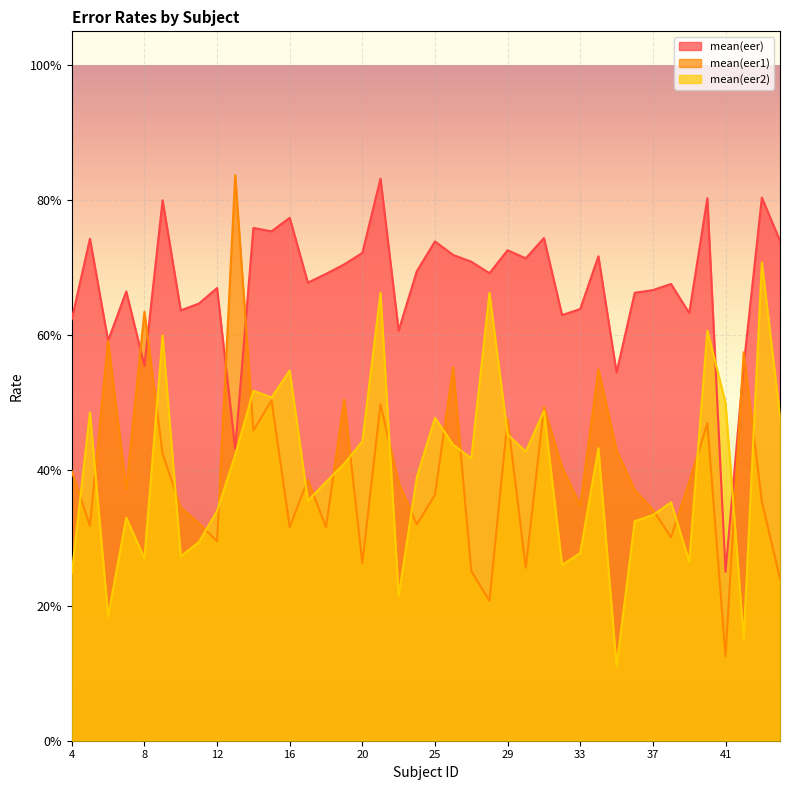

At which category does mean(eer1) reach its first local valley?

5